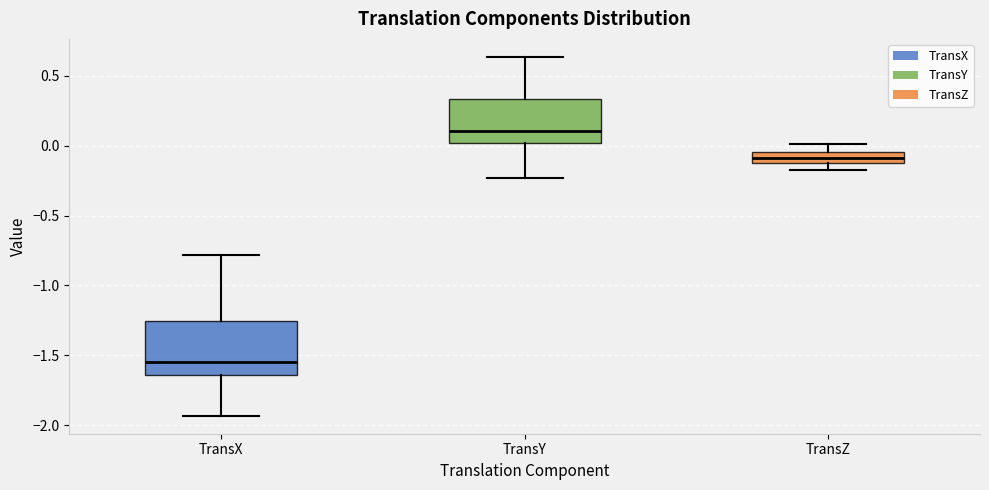

Comparing the boxes themselves (not the whiskers), which one is the tallest?

TransX